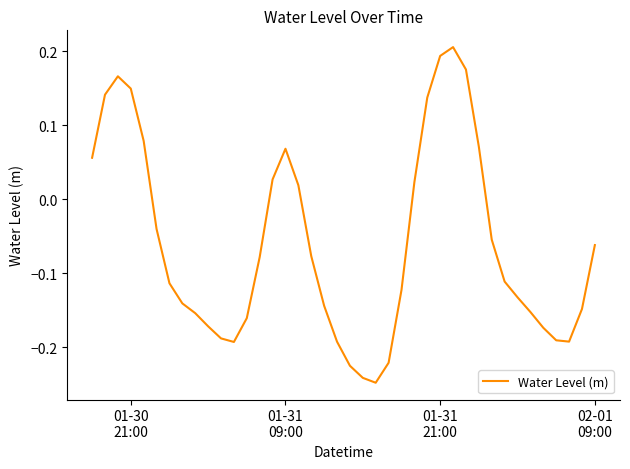

What is the difference between the maximum and minimum values?

0.5